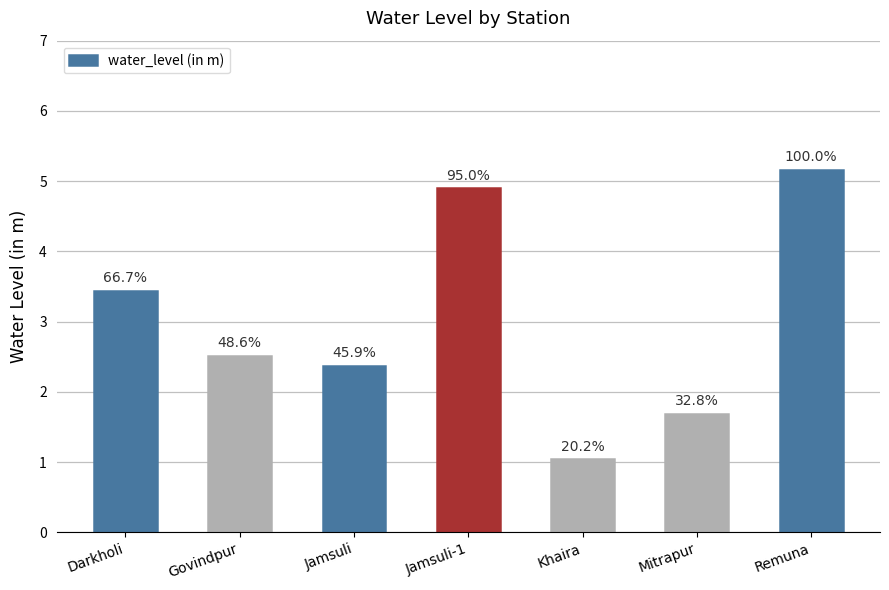

How many bars are there in total?

7